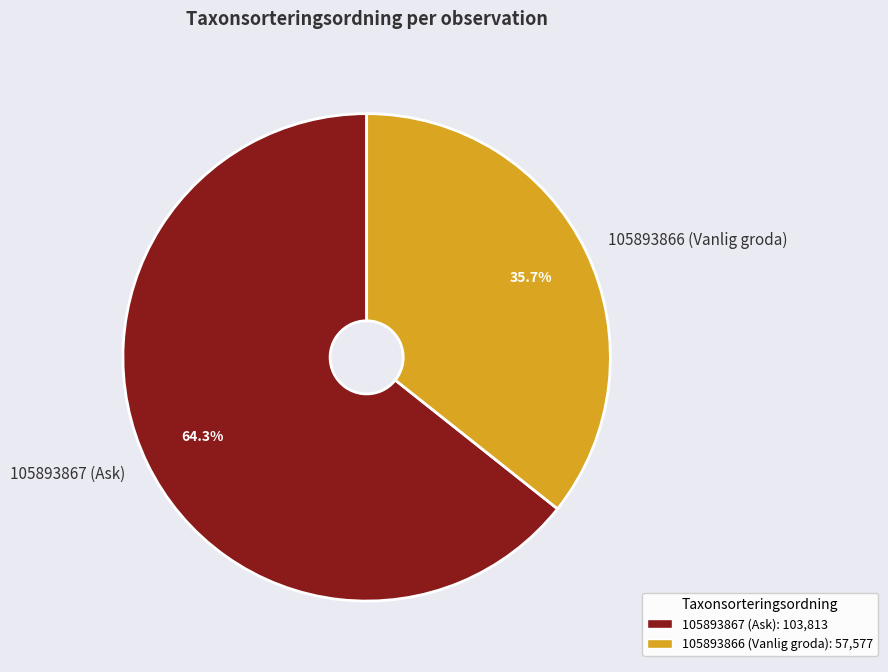

How many slices are in this pie chart?

2